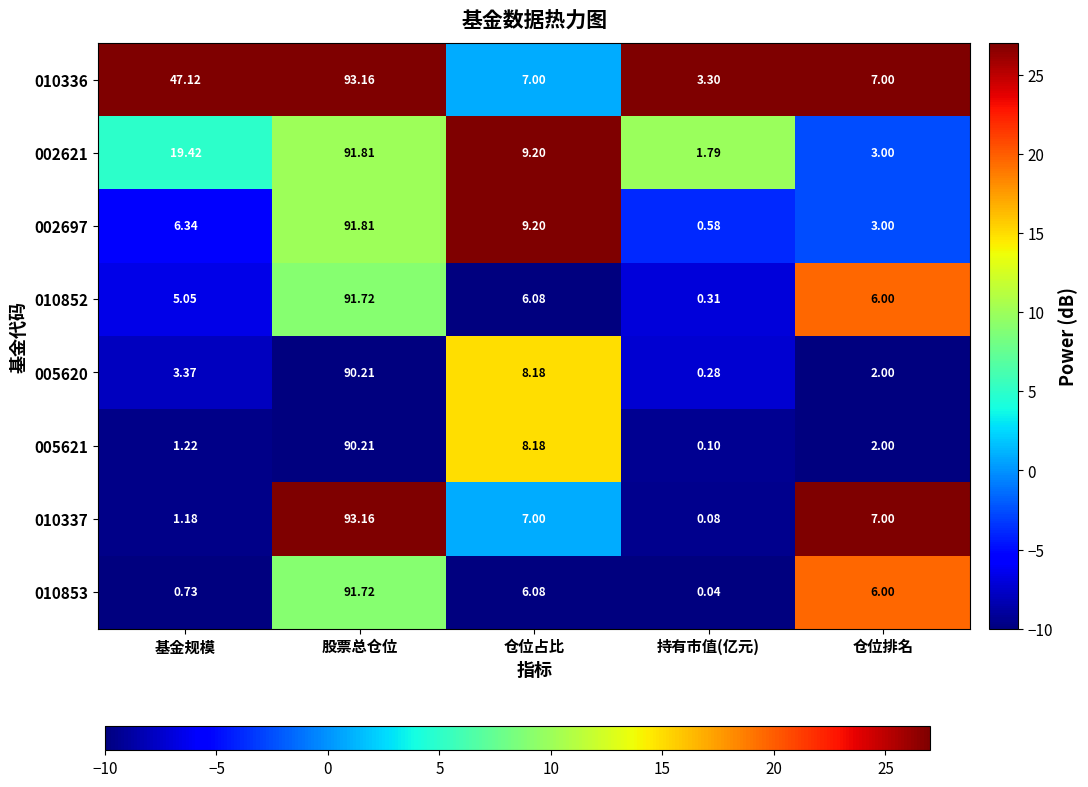

True or false: 010336 has a value of 7.1 at 股票总仓位.

False